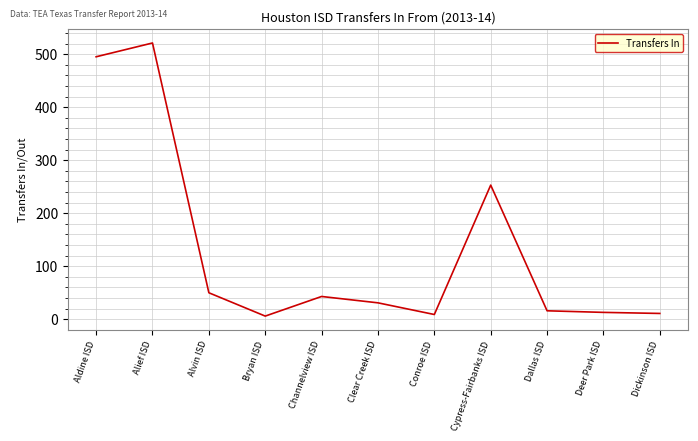

Count the number of data series in this chart.

1